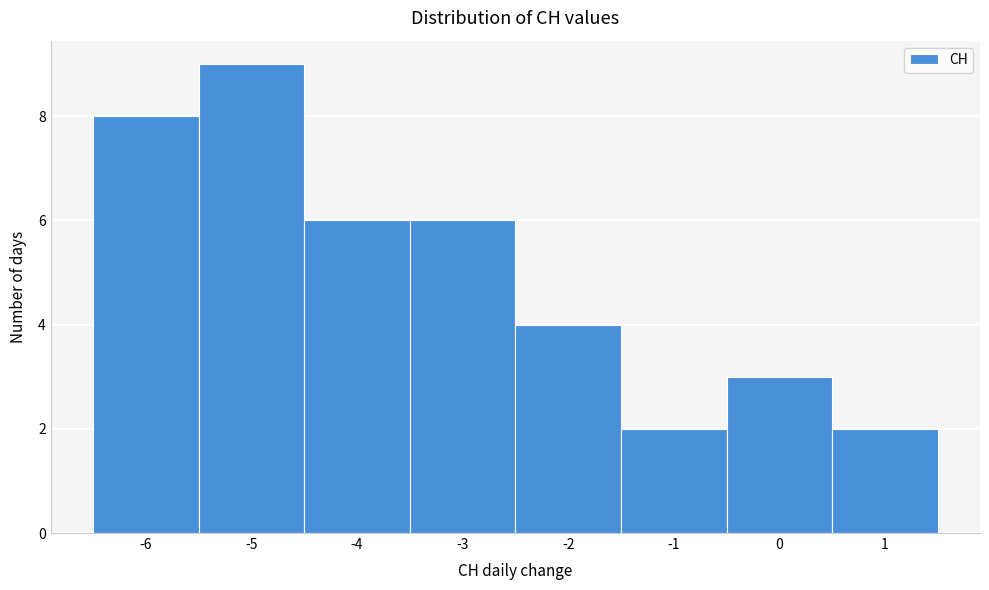

Reading left to right, list every bar in this chart as the range it spans on the x-axis followed by its height. The values are not printed on the chart, so give them approximately, as read against the axis.

-6.5 to -5.5: 8
-5.5 to -4.5: 9
-4.5 to -3.5: 6
-3.5 to -2.5: 6
-2.5 to -1.5: 4
-1.5 to -0.5: 2
-0.5 to 0.5: 3
0.5 to 1.5: 2